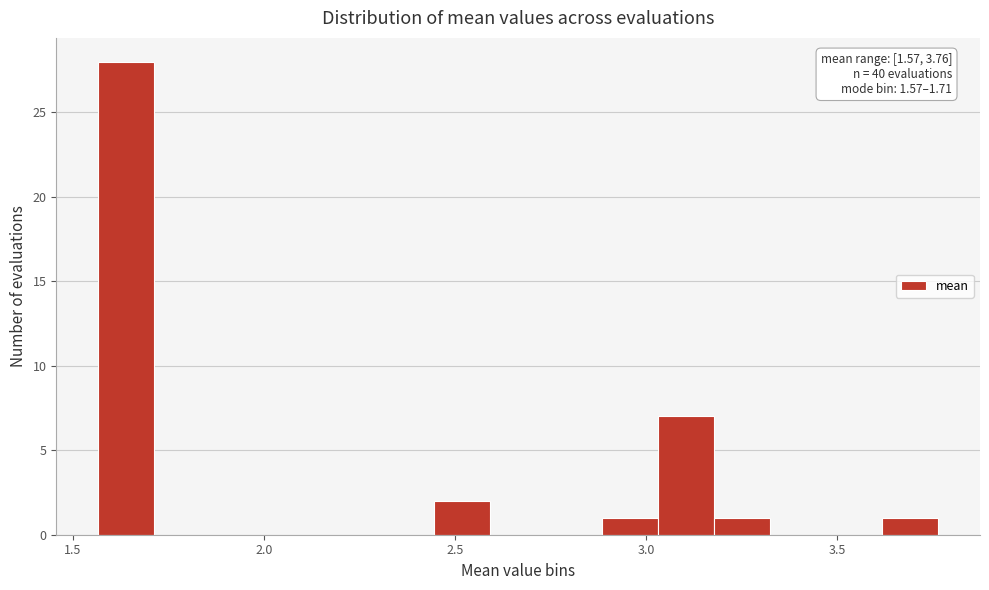

Around what value on the x-axis is the tallest bar? Give the approximate position of its centre, as read against the axis.

1.65